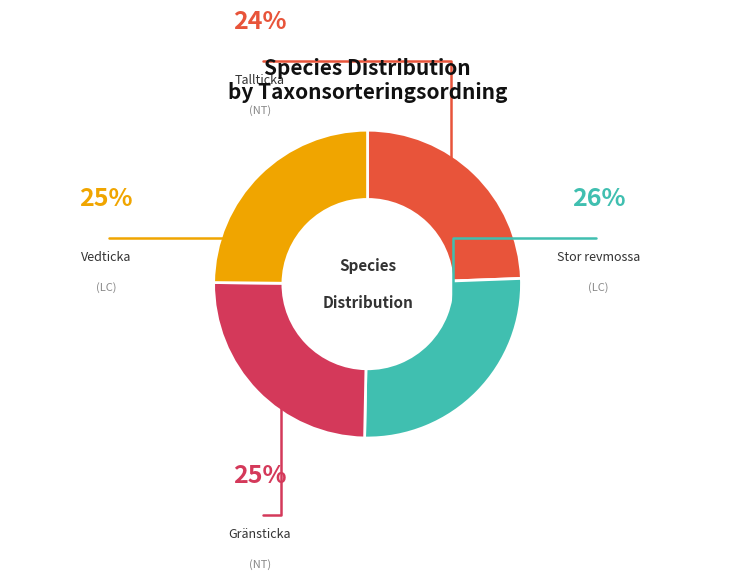

Is there a majority slice in this chart?

No